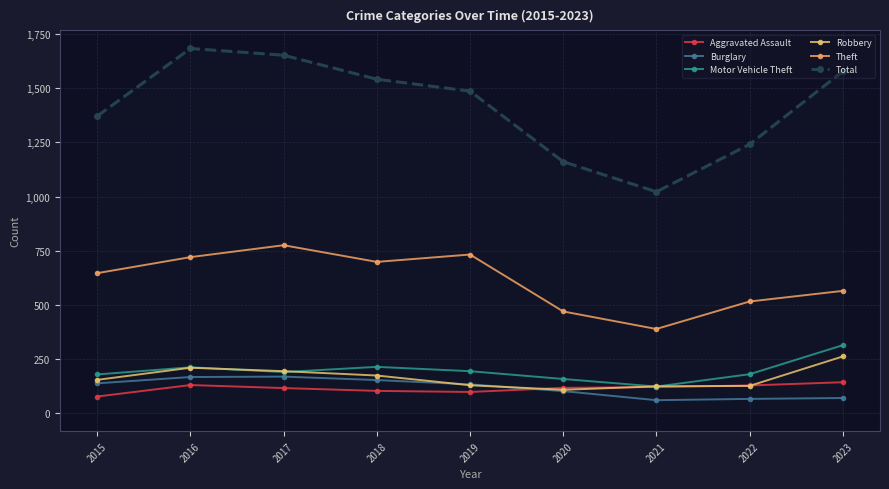

True or false: Motor Vehicle Theft and Aggravated Assault cross at least once.

False